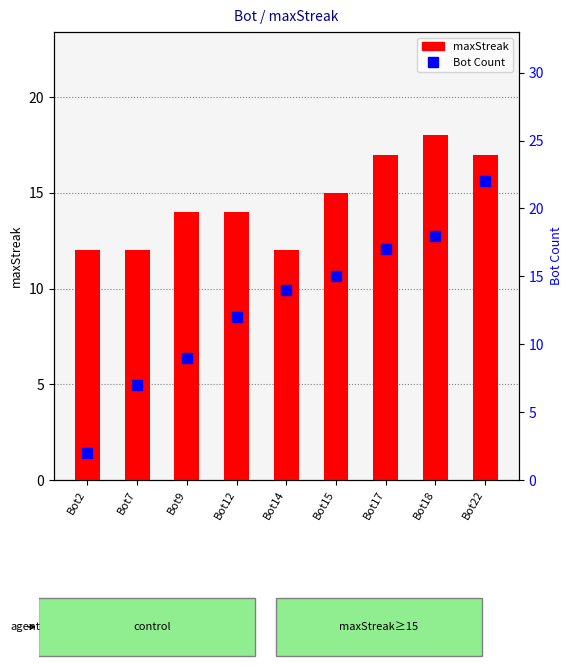

What is the sum of the Bot Count values at Bot2 and Bot14?

16